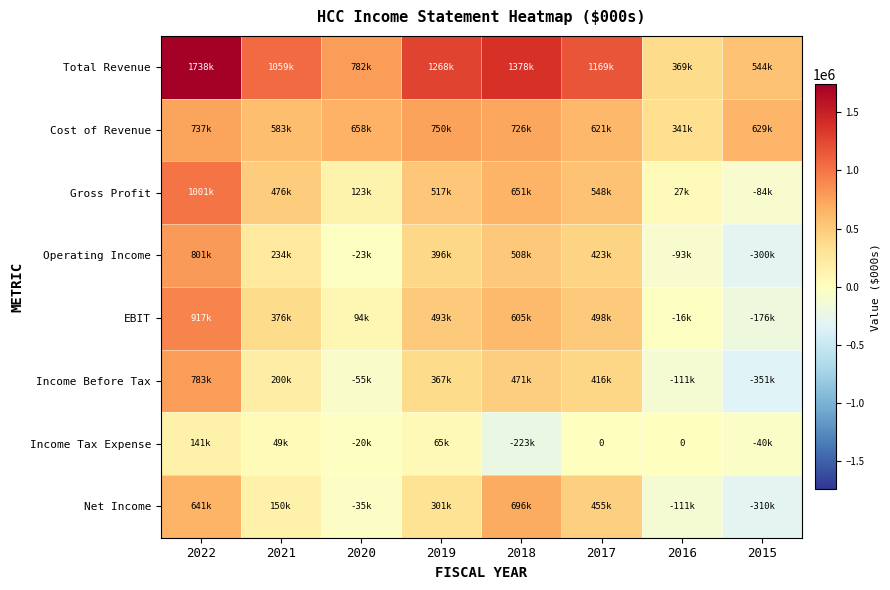

True or false: Income Before Tax has a value of -62372 at 2016.

False